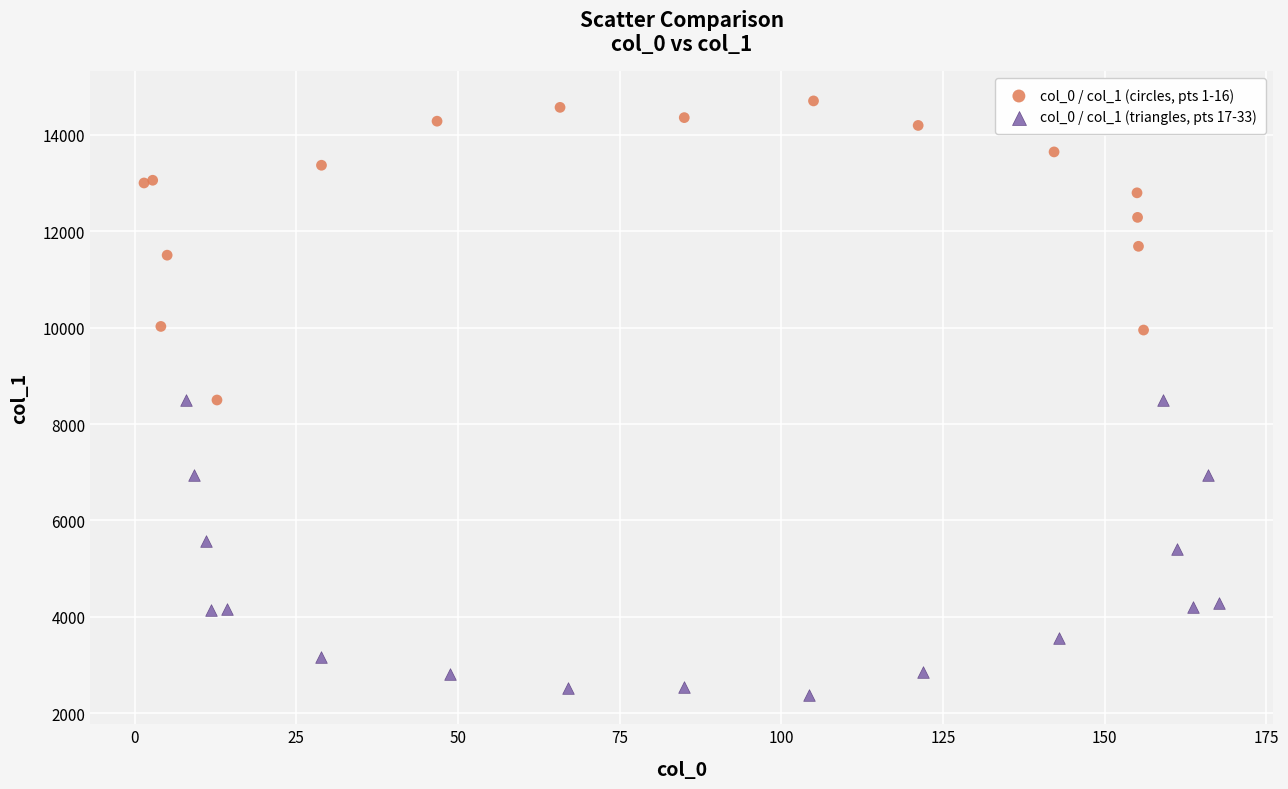

Which series reaches the minimum Y coordinate?

col_0 / col_1 (triangles, pts 17-33)